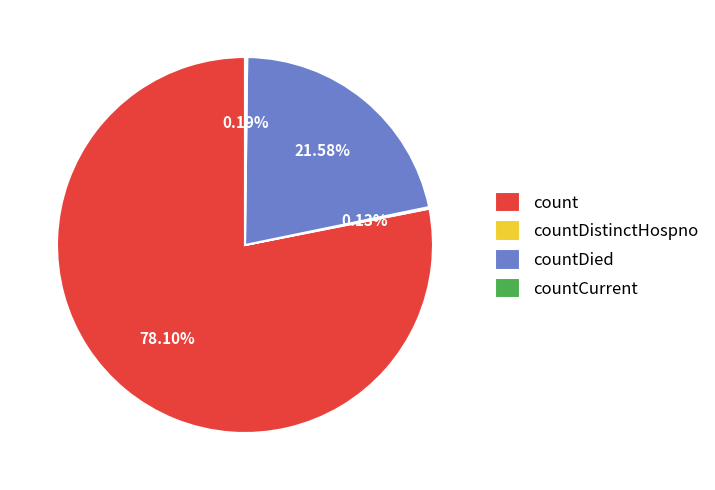

Is there any slice that represents more than half of the pie?

Yes